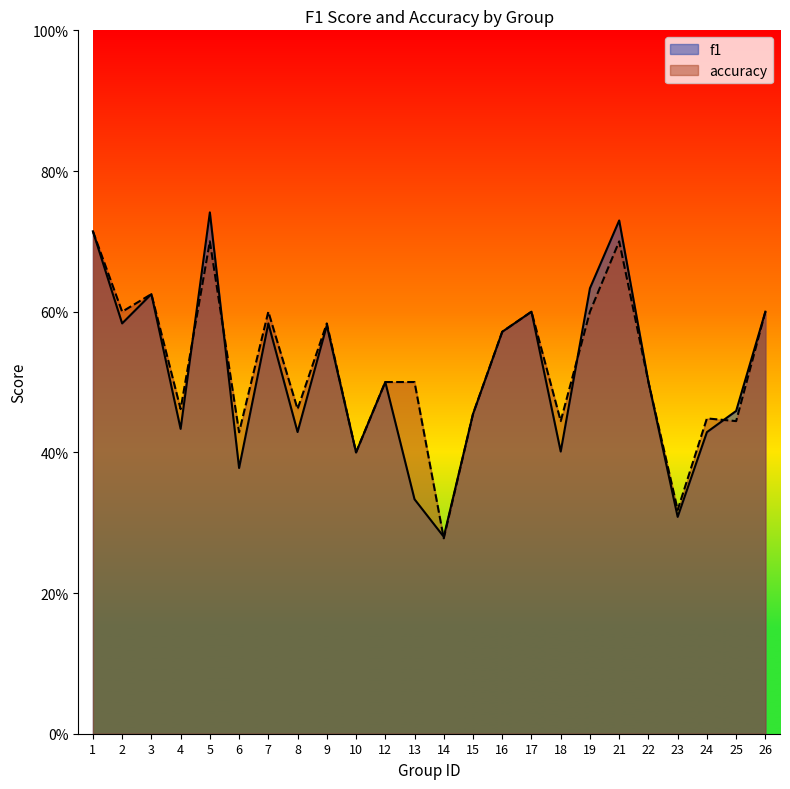

At which category does f1 reach its first local valley?

2